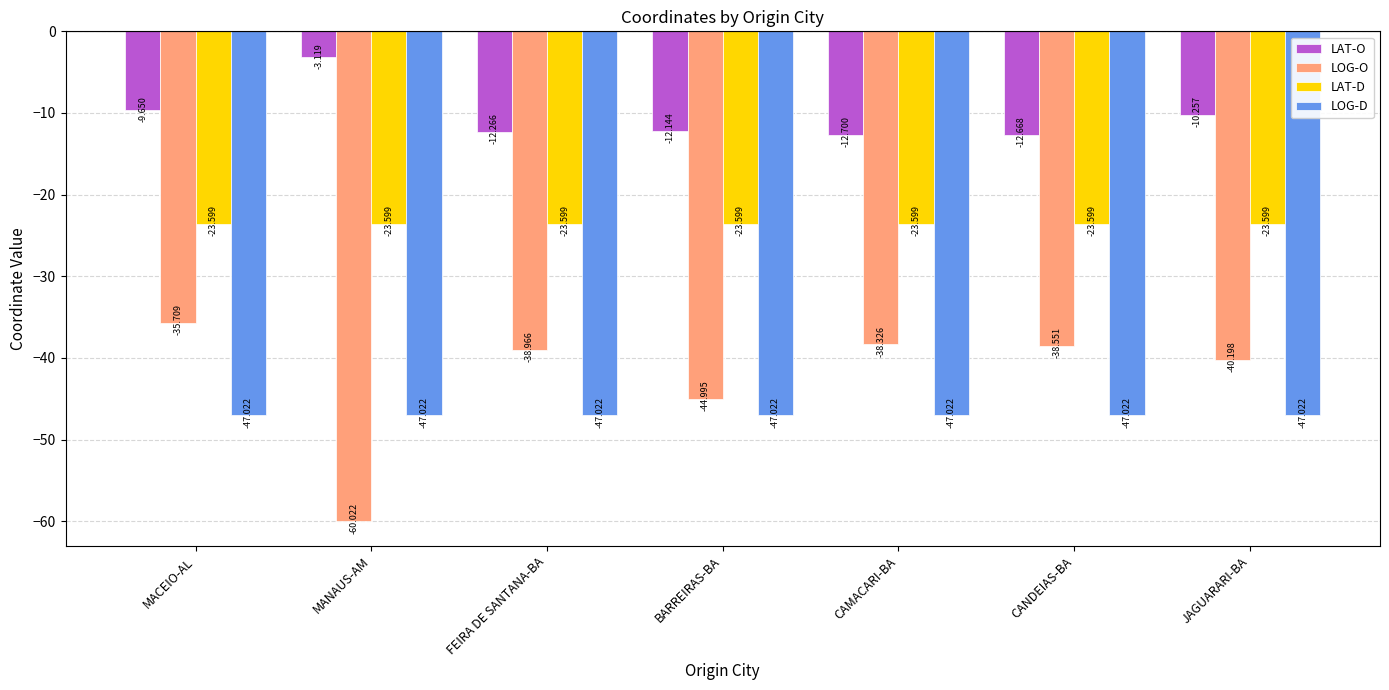

The LAT-D series shows -23.6 at FEIRA DE SANTANA-BA. True or false?

True